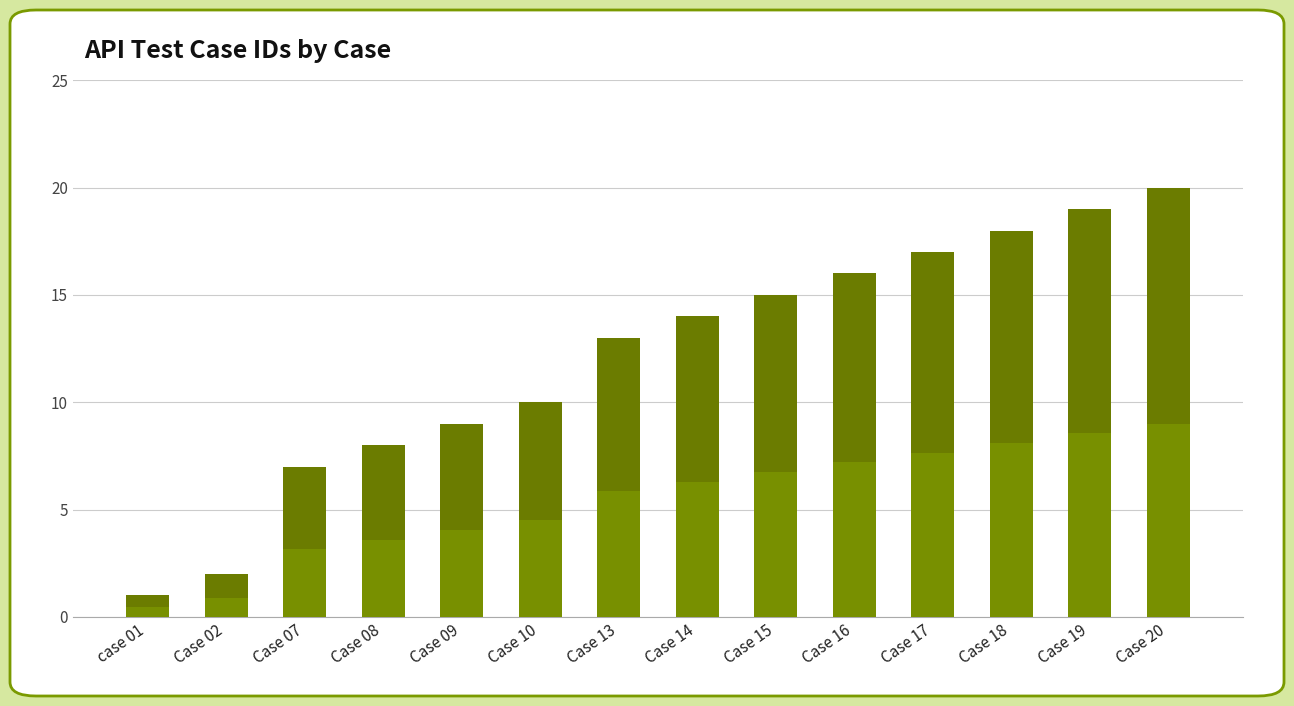

What is the difference between the maximum and second lowest values?

18